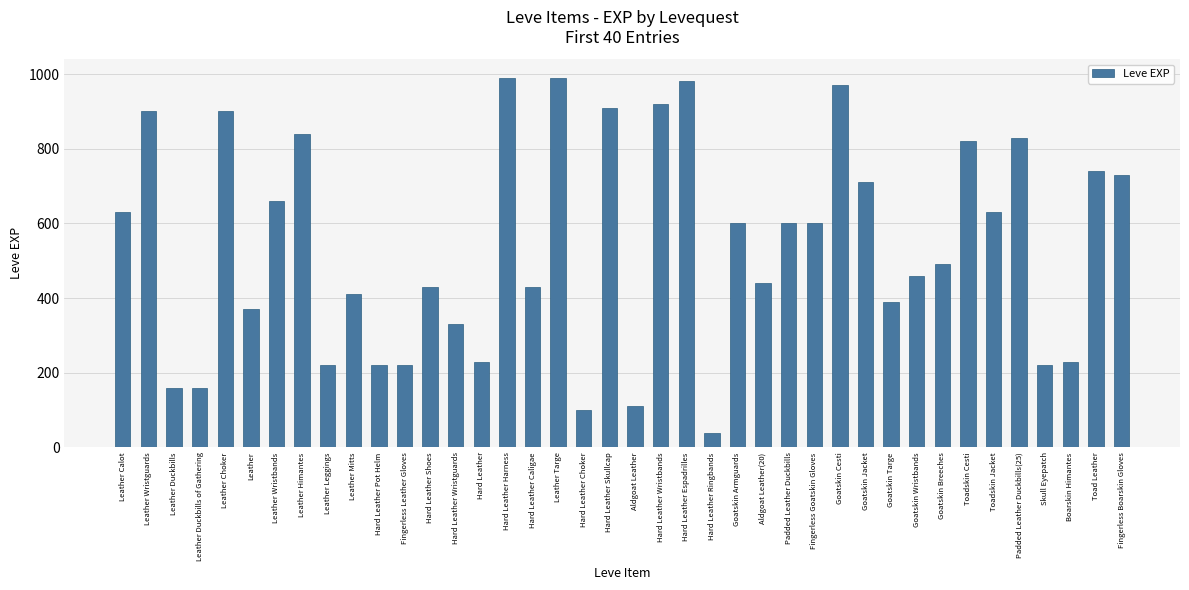

What is the ratio of the value at Fingerless Goatskin Gloves to the value at Toadskin Cesti?

0.7